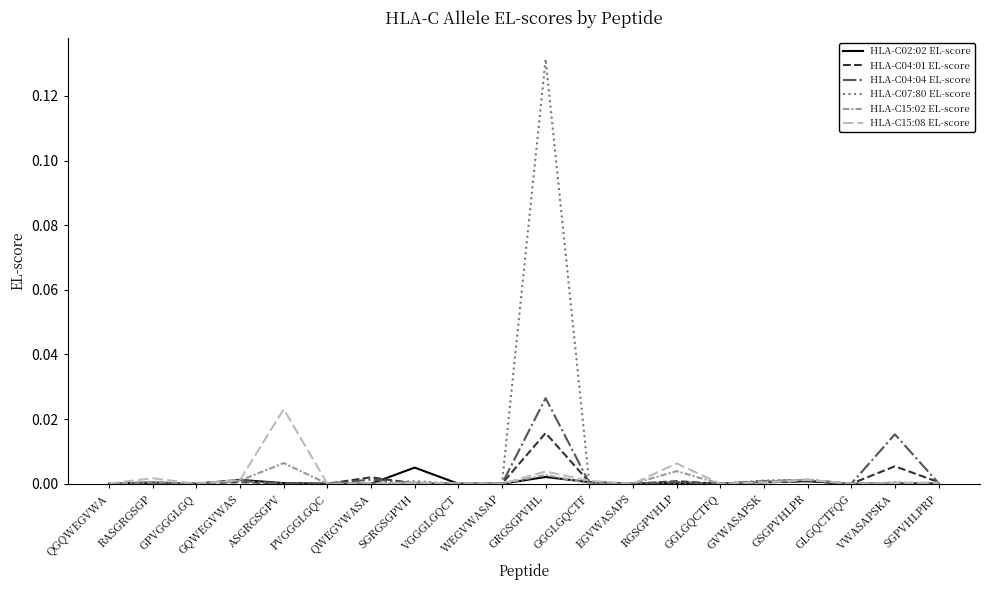

Which series has the widest spread of values?

HLA-C07:80 EL-score